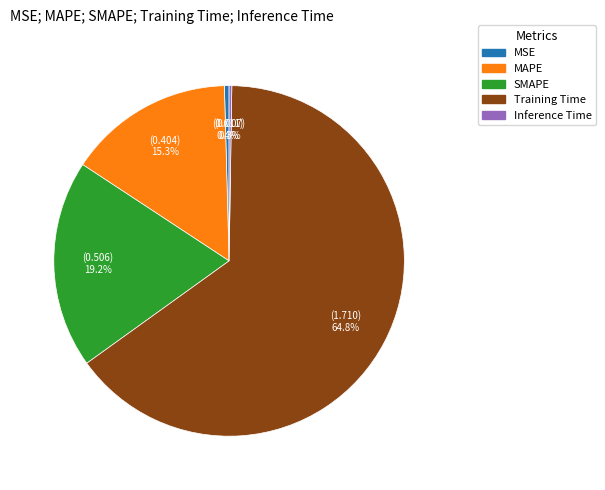

Which category accounts for the majority?

Training Time